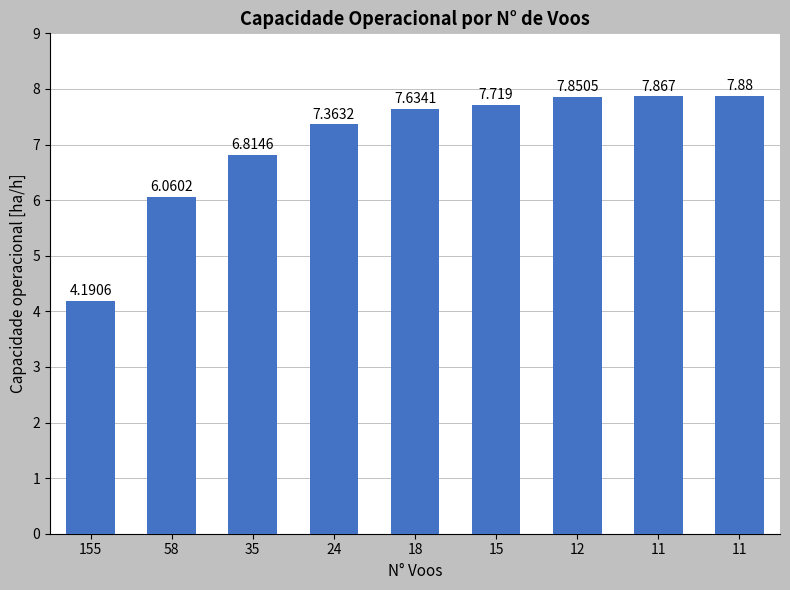

The chart shows a value of 3.8 at 18. True or false?

False